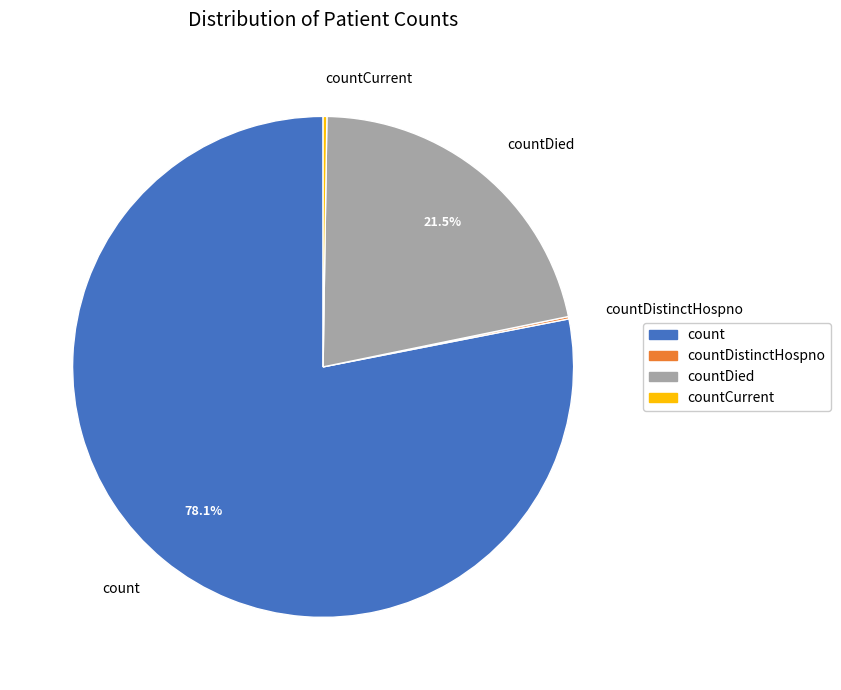

Which slice is the largest?

count